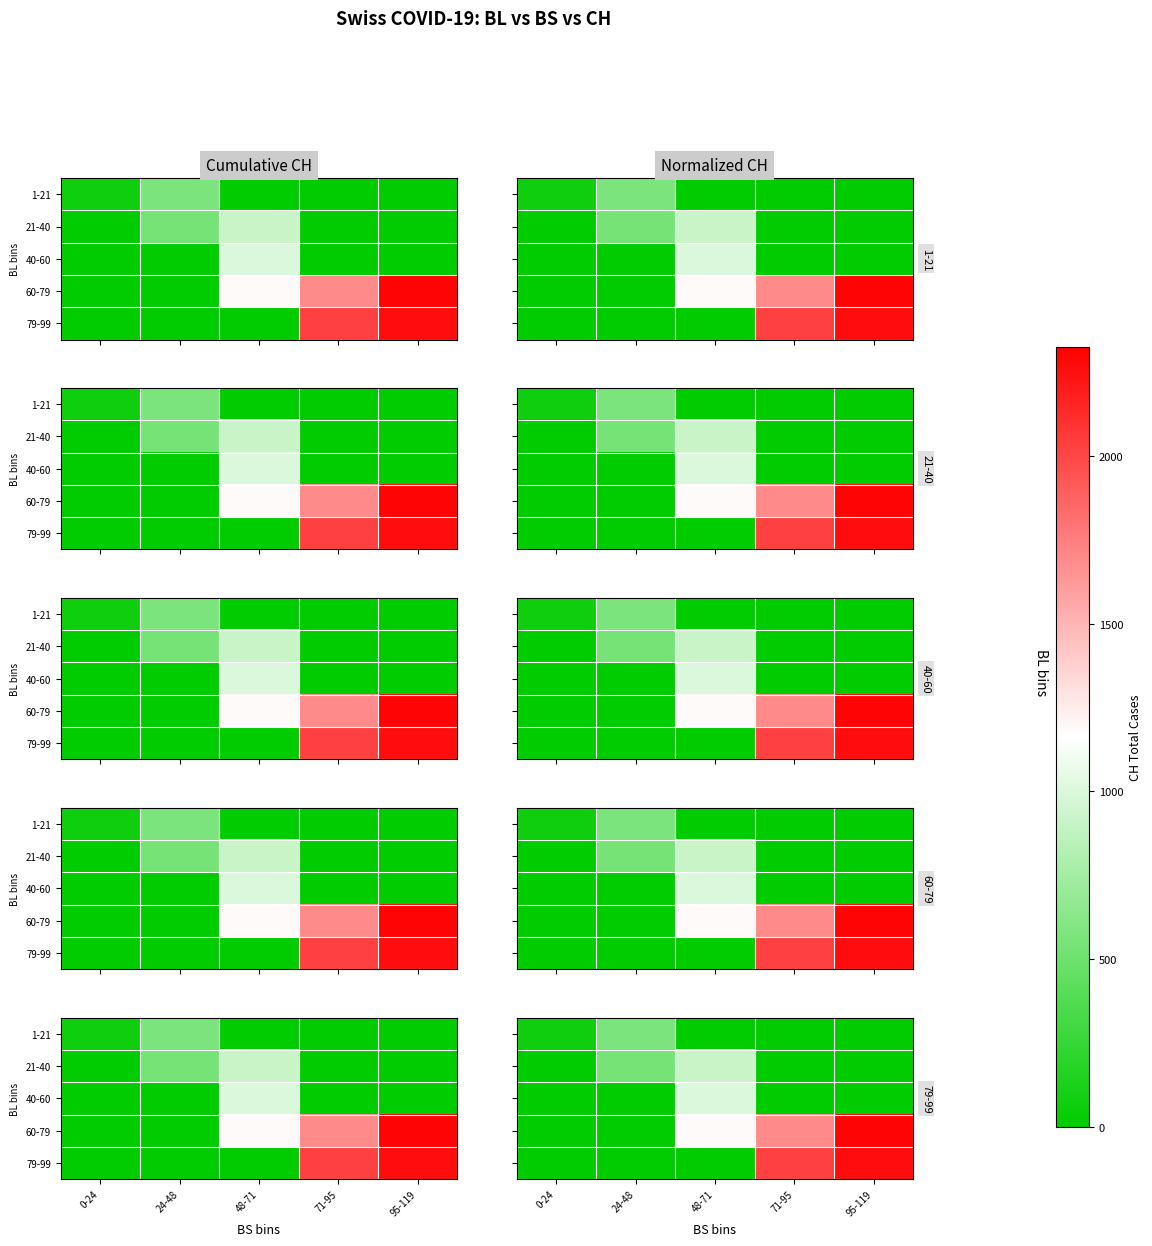

At which category is the sum across all series the highest?

95-119